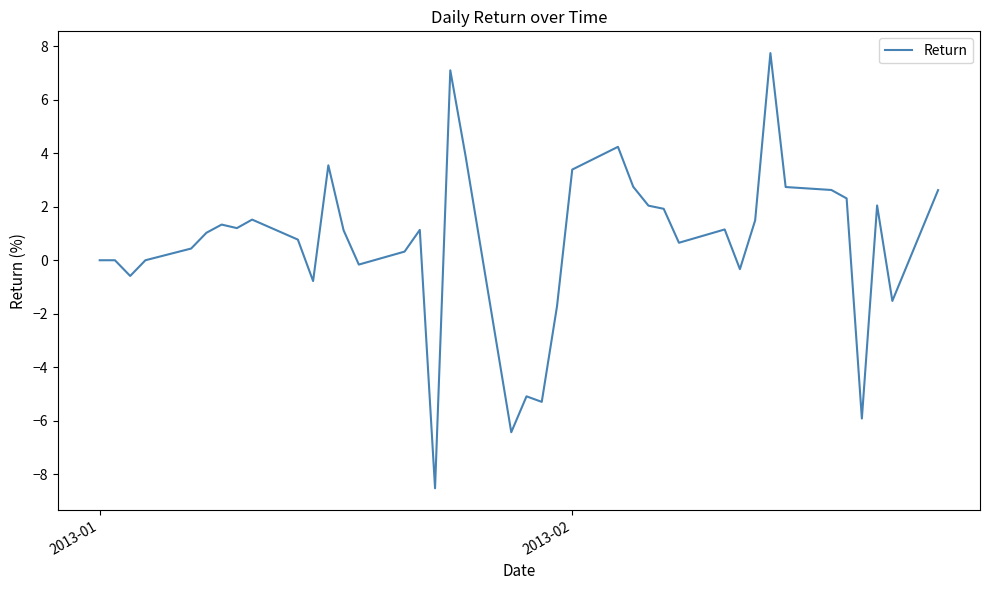

What is the difference between the maximum and minimum values?

16.3